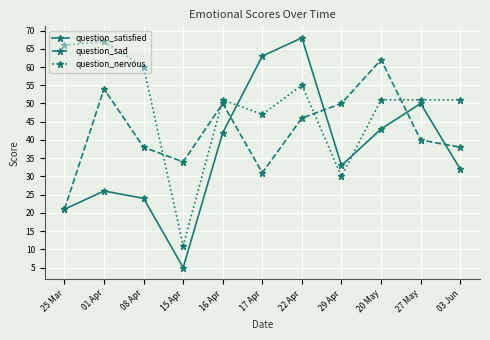

Reading left to right, list all the values displayed in this chart.

question_satisfied: 25 Mar=21	01 Apr=26	08 Apr=24	15 Apr=5	16 Apr=42	17 Apr=63	22 Apr=68	29 Apr=33	20 May=43	27 May=50	03 Jun=32
question_sad: 25 Mar=21	01 Apr=54	08 Apr=38	15 Apr=34	16 Apr=50	17 Apr=31	22 Apr=46	29 Apr=50	20 May=62	27 May=40	03 Jun=38
question_nervous: 25 Mar=66	01 Apr=67	08 Apr=60	15 Apr=11	16 Apr=51	17 Apr=47	22 Apr=55	29 Apr=30	20 May=51	27 May=51	03 Jun=51